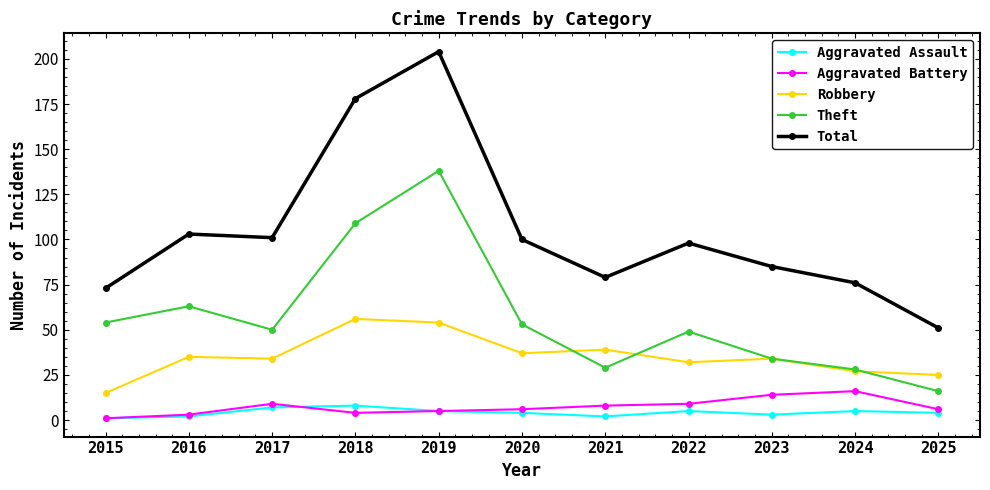

True or false: Theft and Robbery intersect in this chart.

True